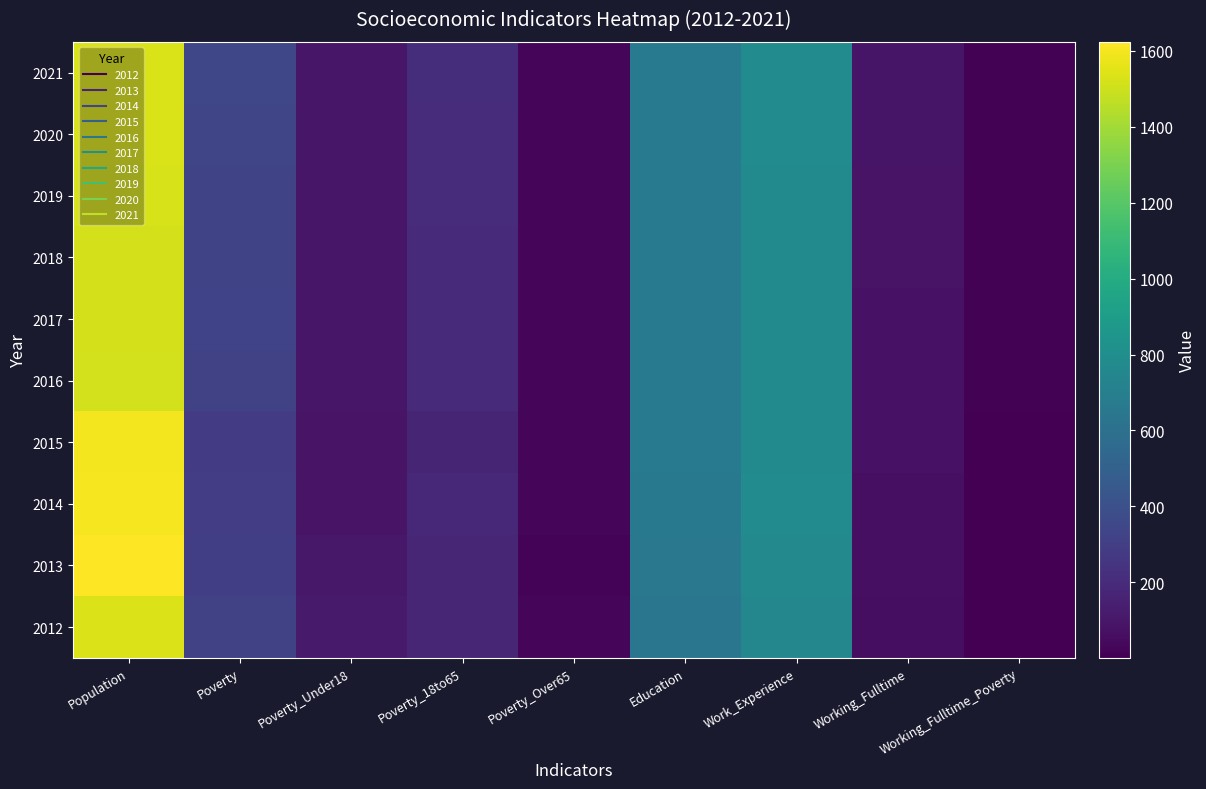

At which category is the sum across all series the highest?

Population